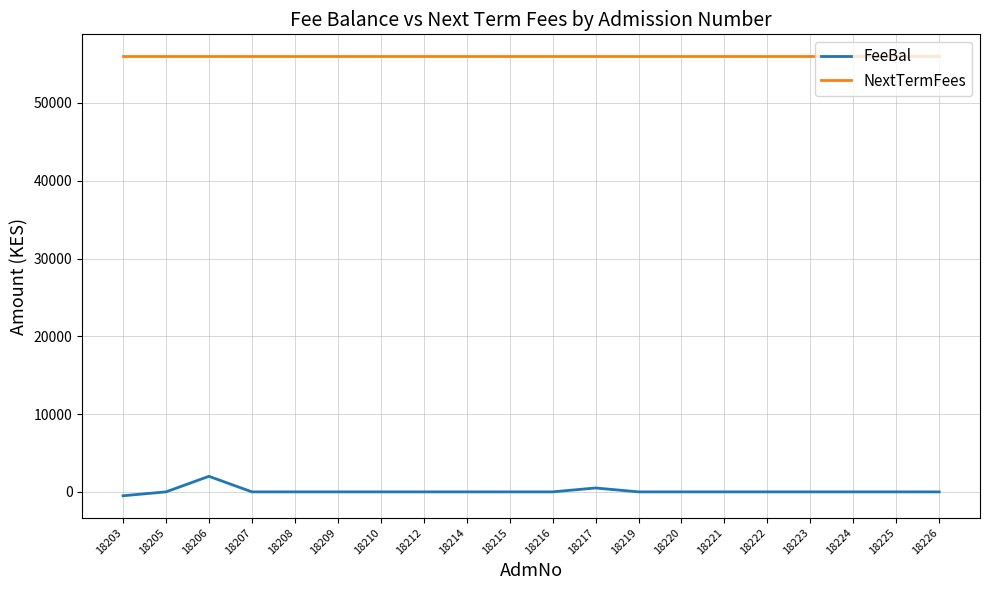

What is the average value of the NextTermFees series?

56000